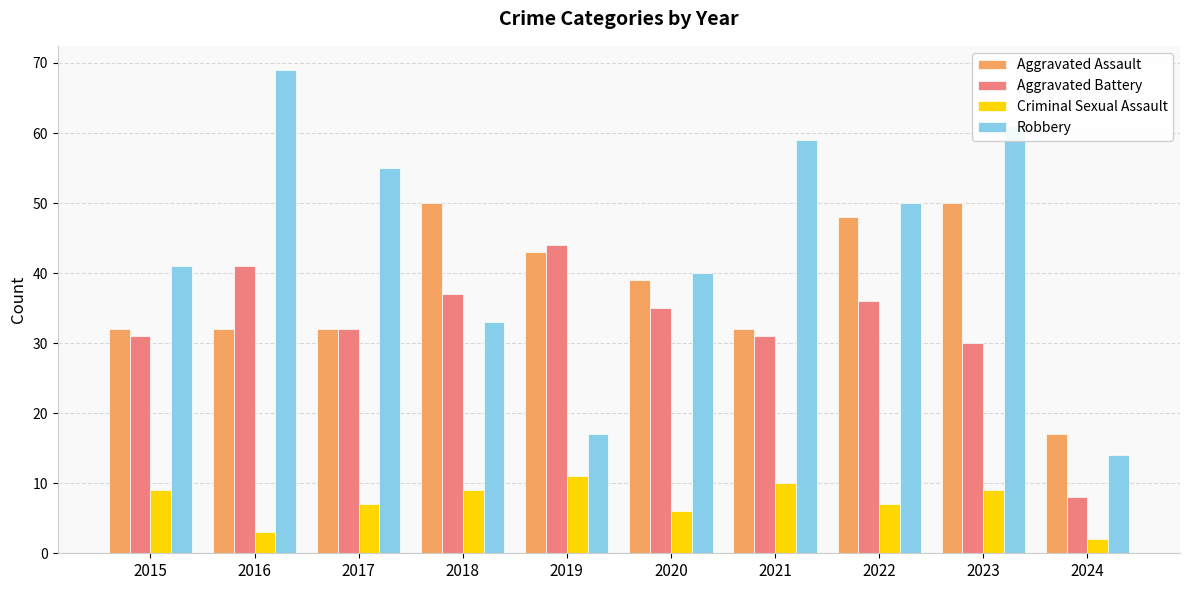

Reading left to right, transcribe all the data shown in this chart.

Aggravated Assault: 32	32	32	50	43	39	32	48	50	17
Aggravated Battery: 31	41	32	37	44	35	31	36	30	8
Criminal Sexual Assault: 9	3	7	9	11	6	10	7	9	2
Robbery: 41	69	55	33	17	40	59	50	61	14